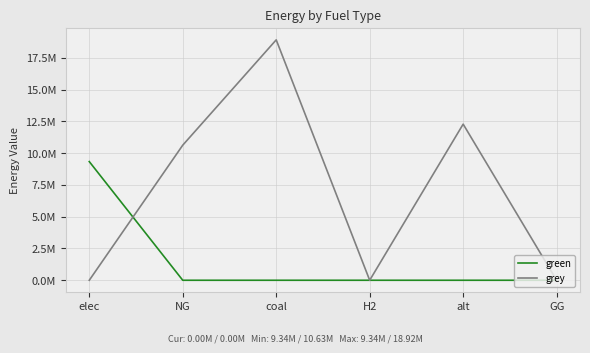

What is the label of the 3rd point from the right?

H2